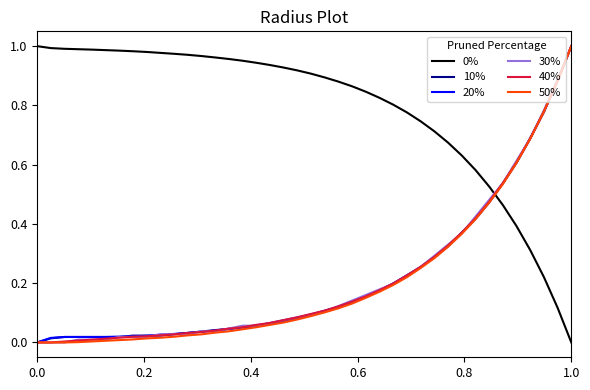

True or false: 30% and 0% intersect in this chart.

True